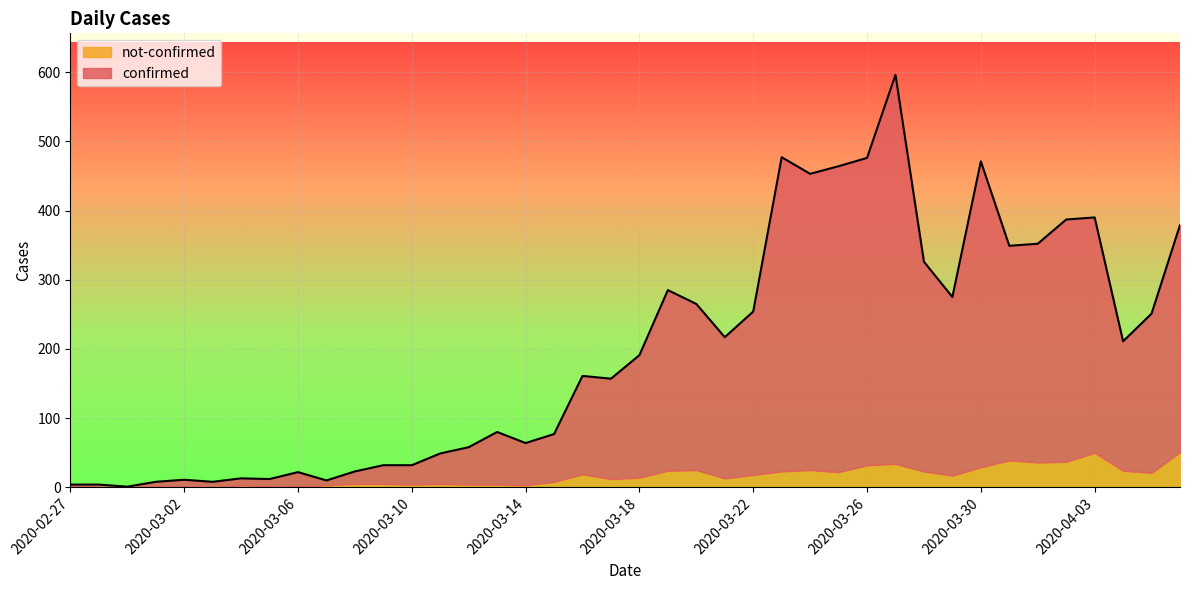

What is the difference between the second highest and second lowest values?

473